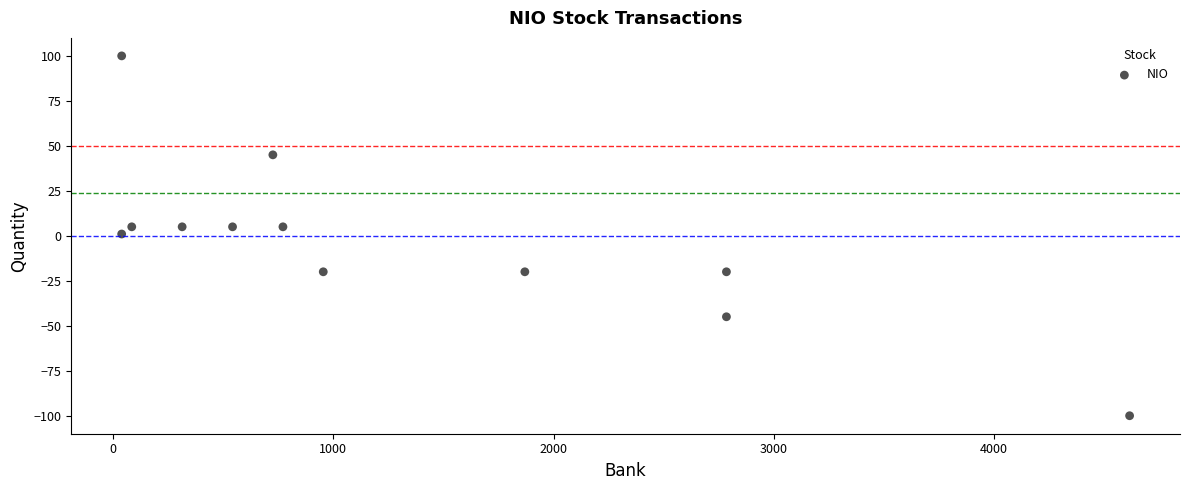

What is the range of Y values (max minus min)?

200